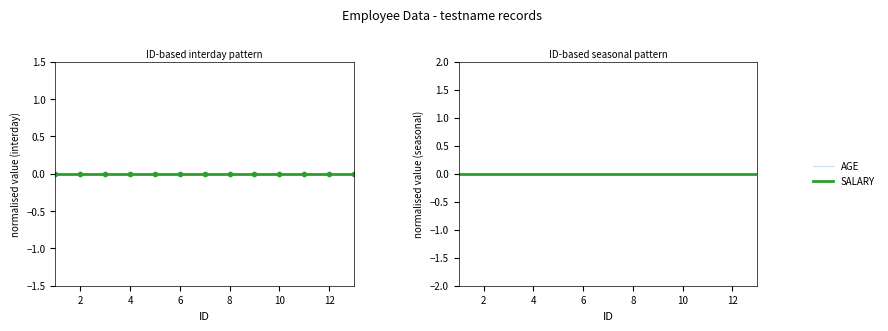

Between 2 and 5, which is larger?

2